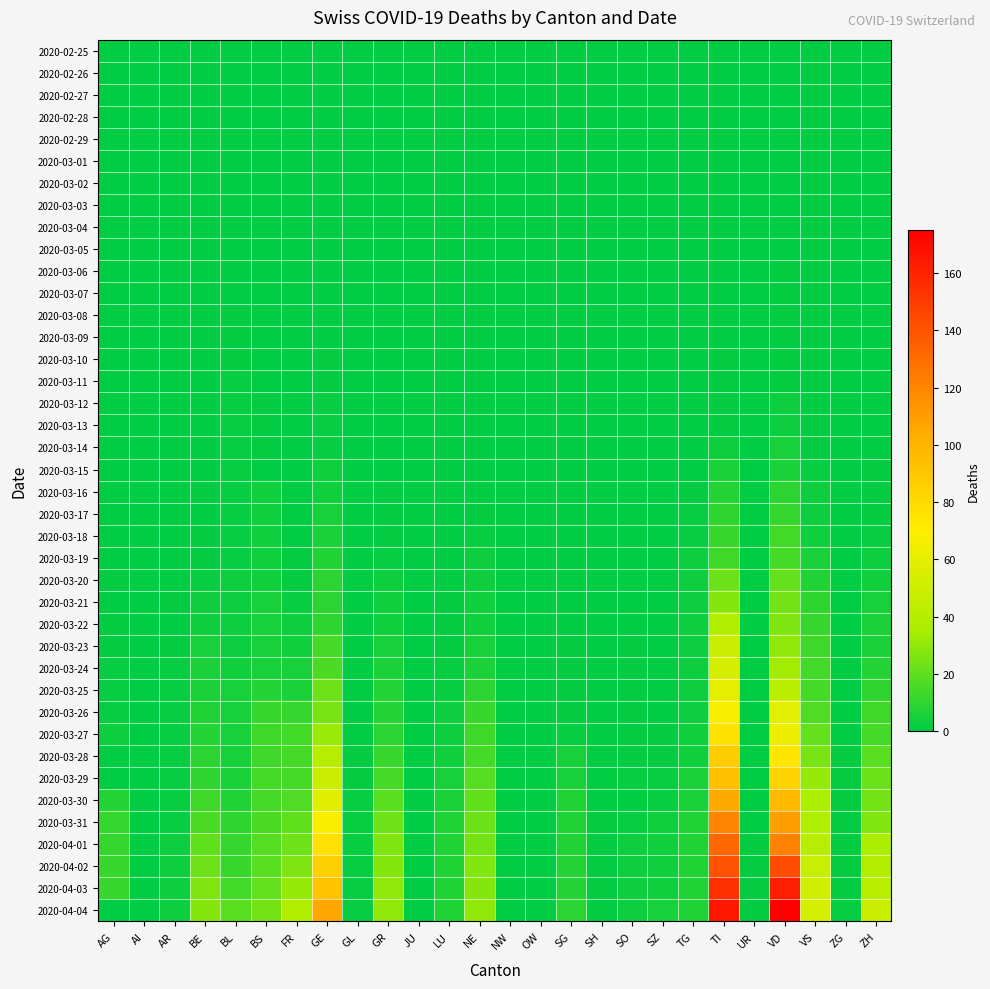

Between VS and BE, which is larger?

VS